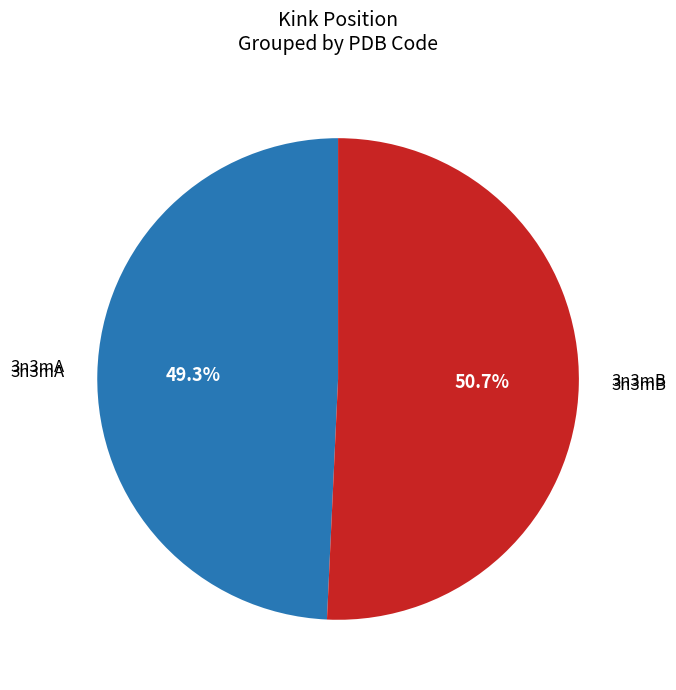

Is there a majority slice in this chart?

Yes